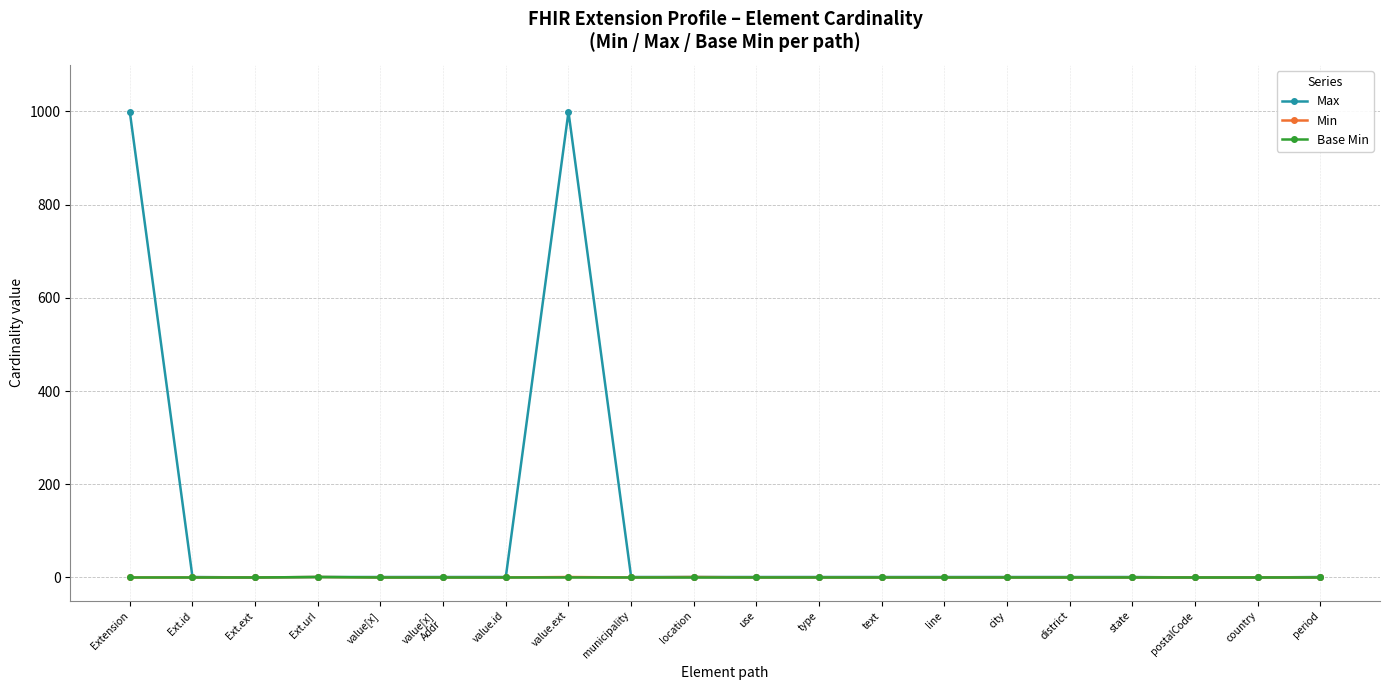

Which series has the widest spread of values?

Max